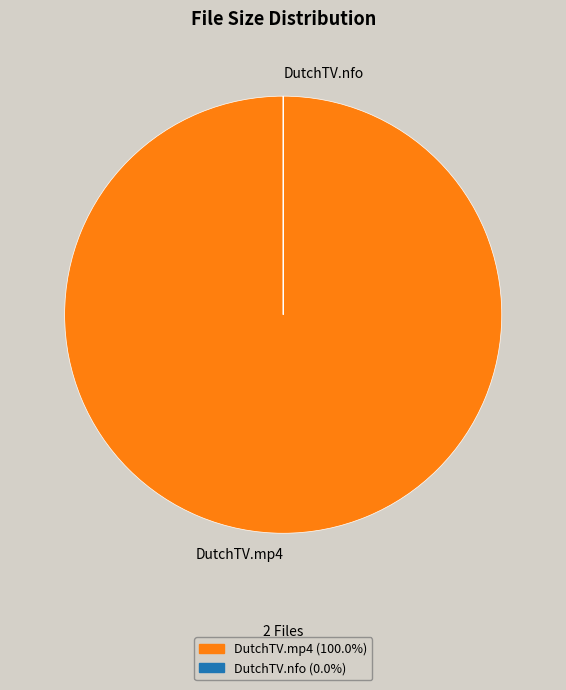

Which category accounts for the majority?

DutchTV.mp4